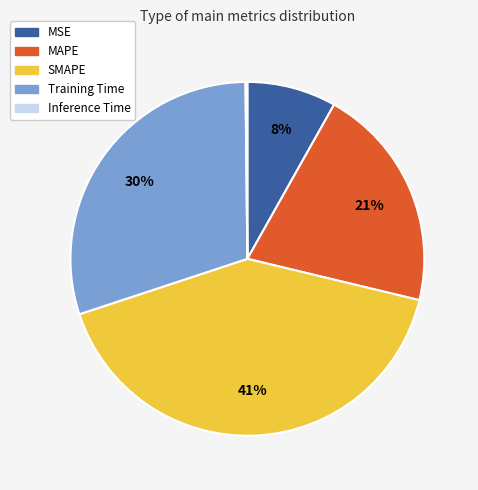

Is there any slice that represents more than half of the pie?

No